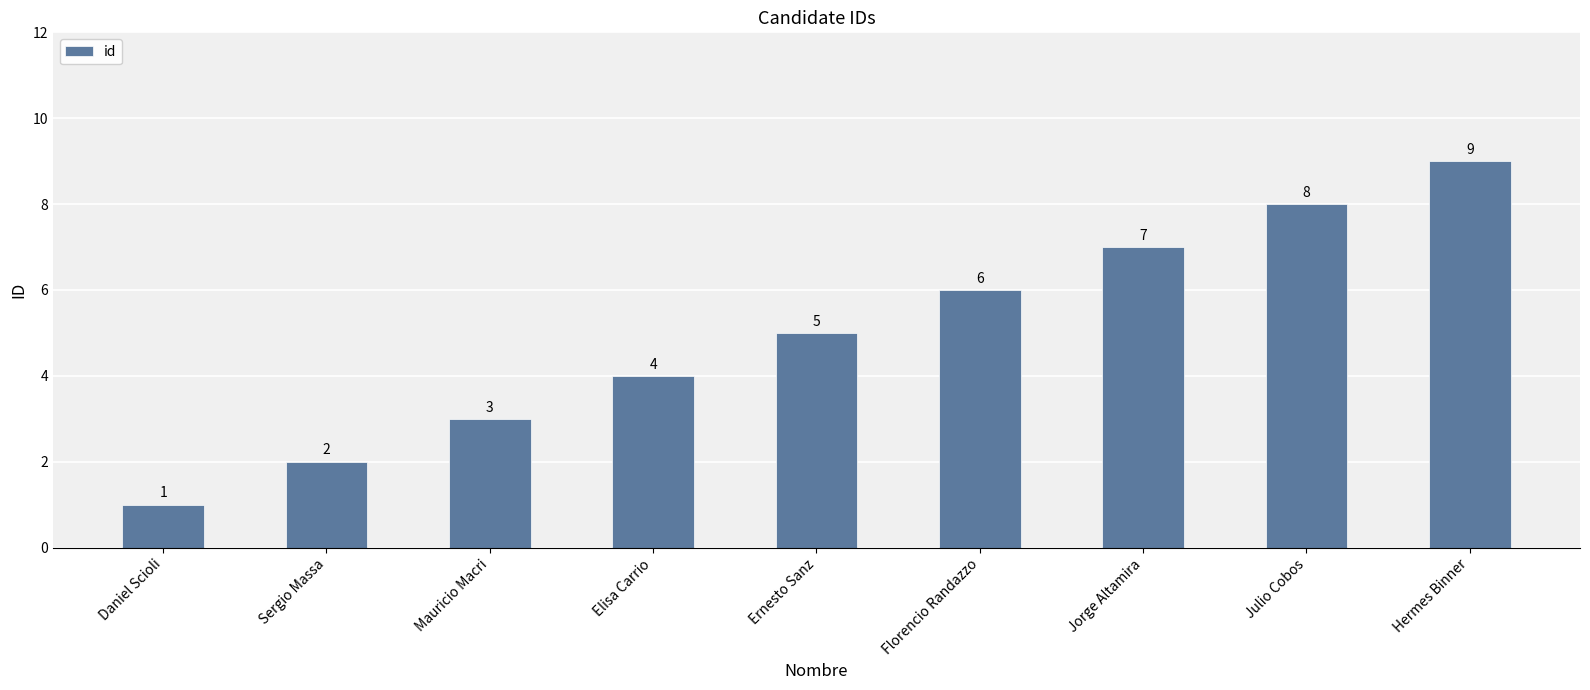

Where is the data nearest to the value 5?

Ernesto Sanz